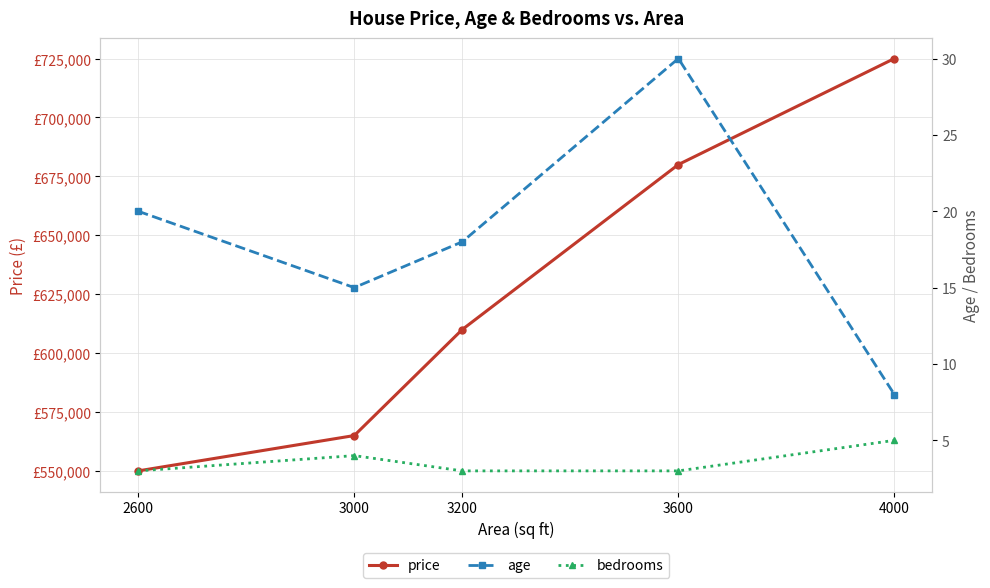

How many categories are shown in the chart?

5